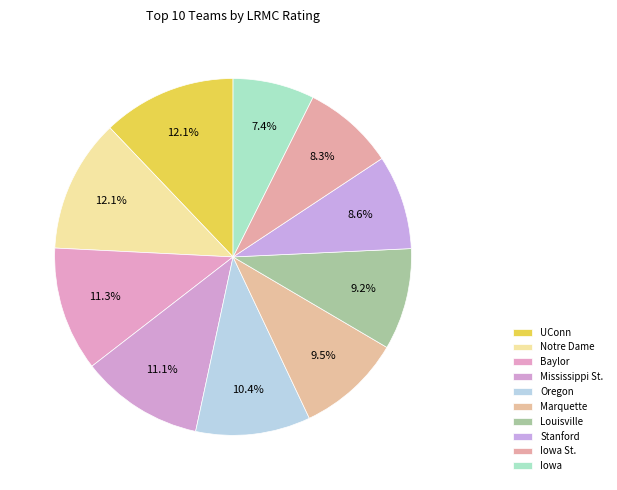

What percentage is the Mississippi St. slice, to the nearest percent?

11%